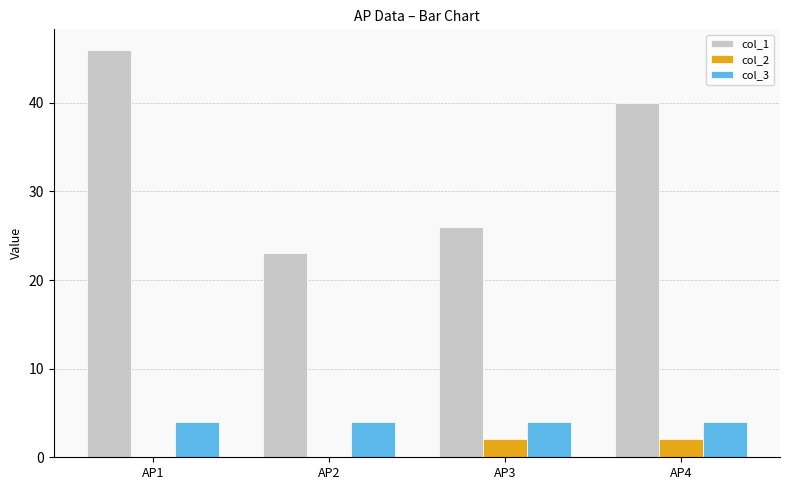

Reading left to right, extract all data points from this chart.

col_1: AP1=46.0	AP2=23.0	AP3=26.0	AP4=40.0
col_2: AP1=0.0	AP2=0.0	AP3=2.1	AP4=2.1
col_3: AP1=4.0	AP2=4.0	AP3=4.0	AP4=4.0